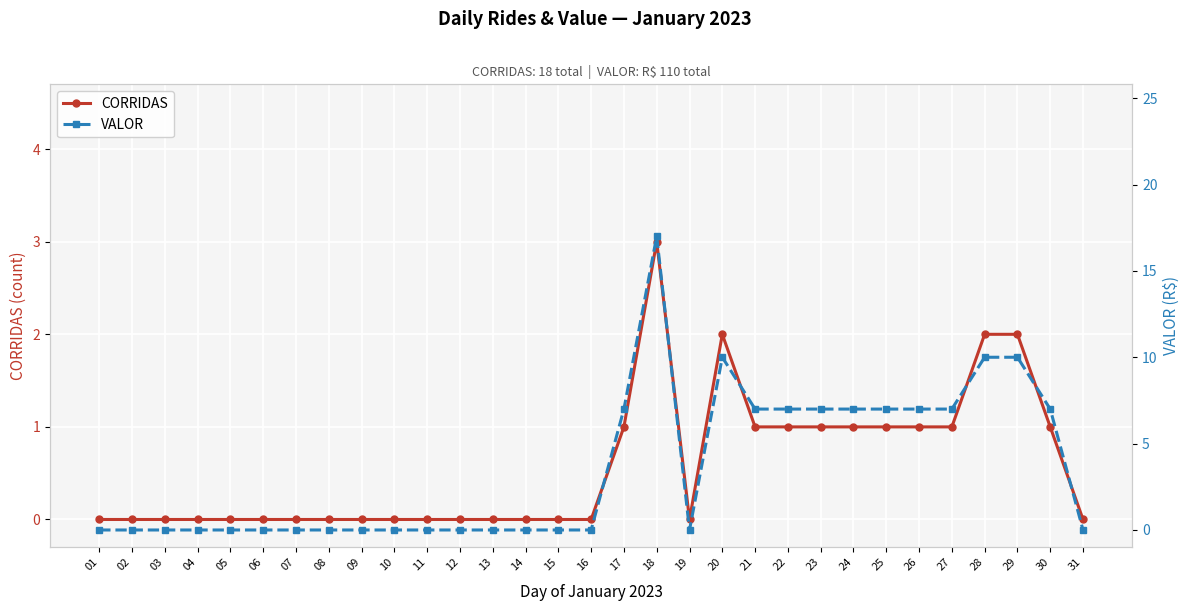

Between 21 and 24, which series saw the biggest shift?

CORRIDAS